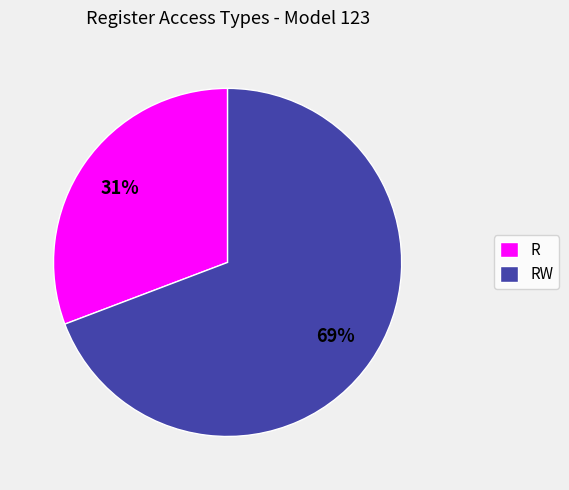

To the nearest percent, what is the difference between the largest and smallest slice percentages?

38%